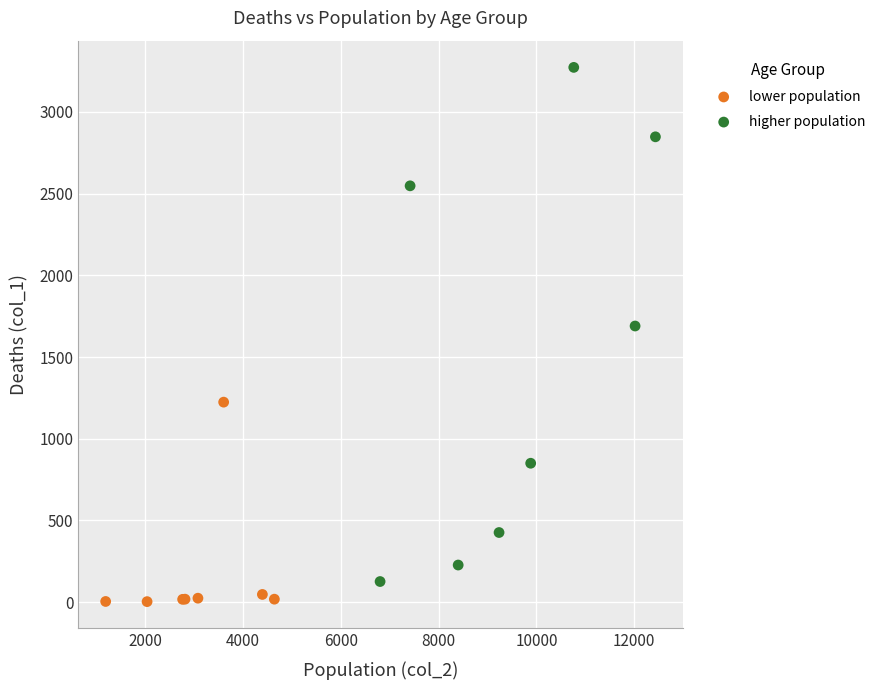

Which series reaches the maximum Y coordinate?

higher population